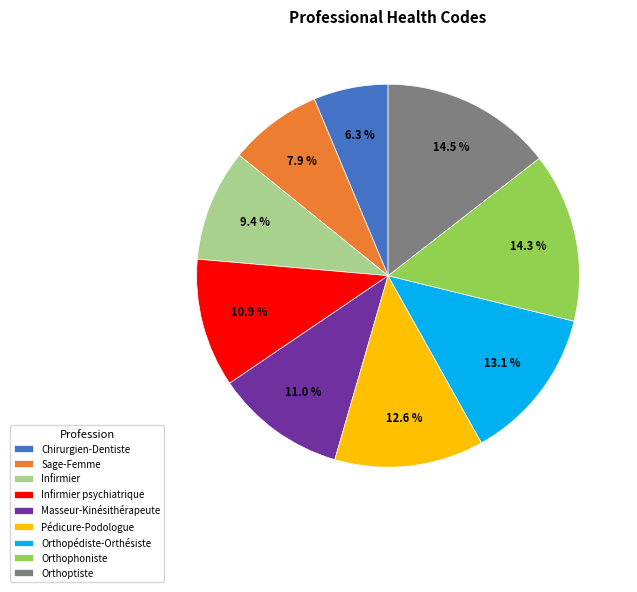

Approximately how many times larger is the value at Chirurgien-Dentiste compared to Infirmier psychiatrique?

0.6